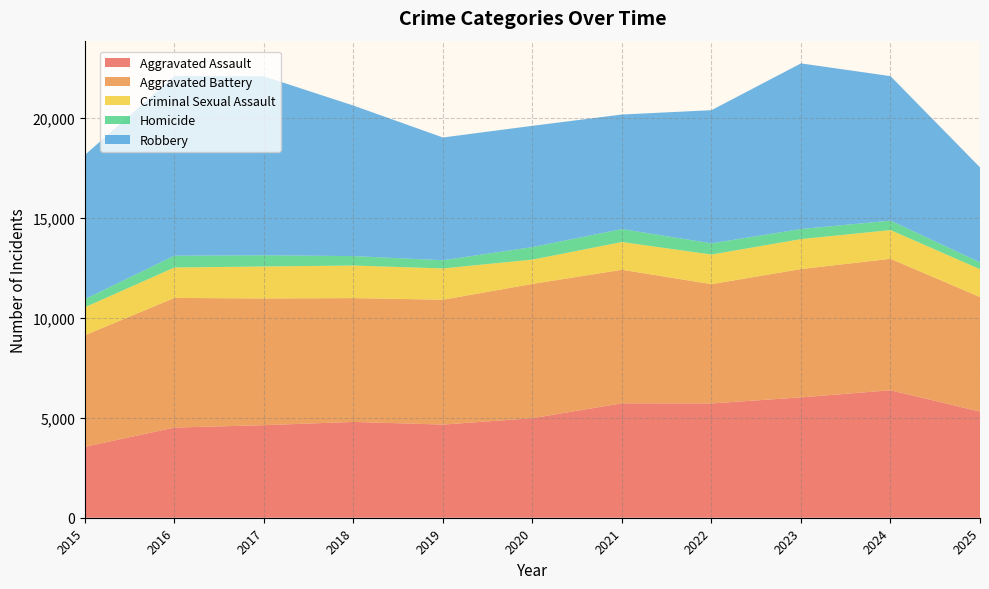

Which series has the largest total across all categories?

Robbery